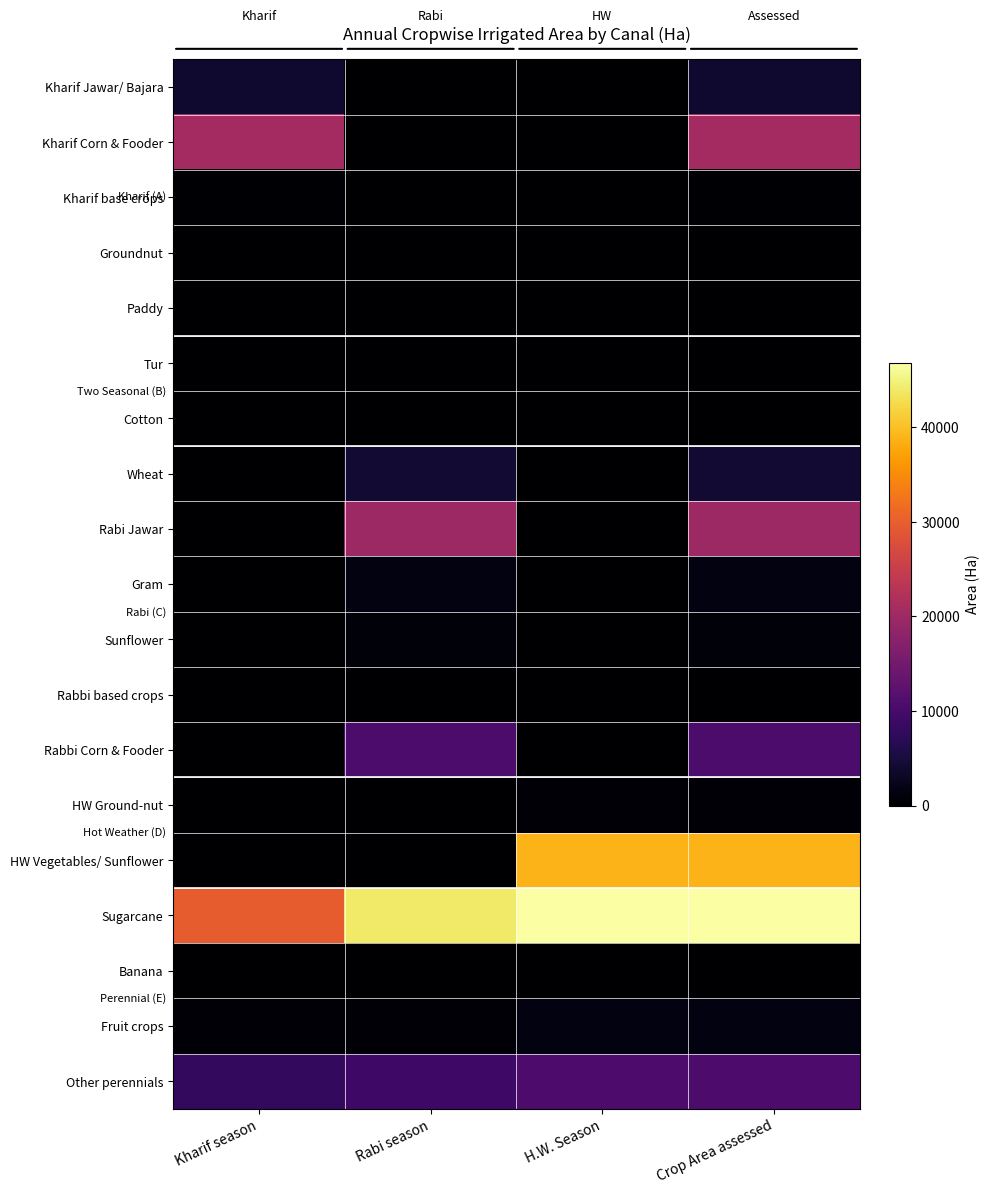

Rank the series by their maximum value, from highest to lowest.

Sugarcane, HW Vegetables/ Sunflower, Kharif Corn & Fooder, Rabi Jawar, Other perennials, Rabbi Corn & Fooder, Wheat, Kharif Jawar/ Bajara, Gram, Fruit crops, Sunflower, HW Ground-nut, Kharif base crops, Rabbi based crops, Groundnut, Paddy, Tur, Cotton, Banana